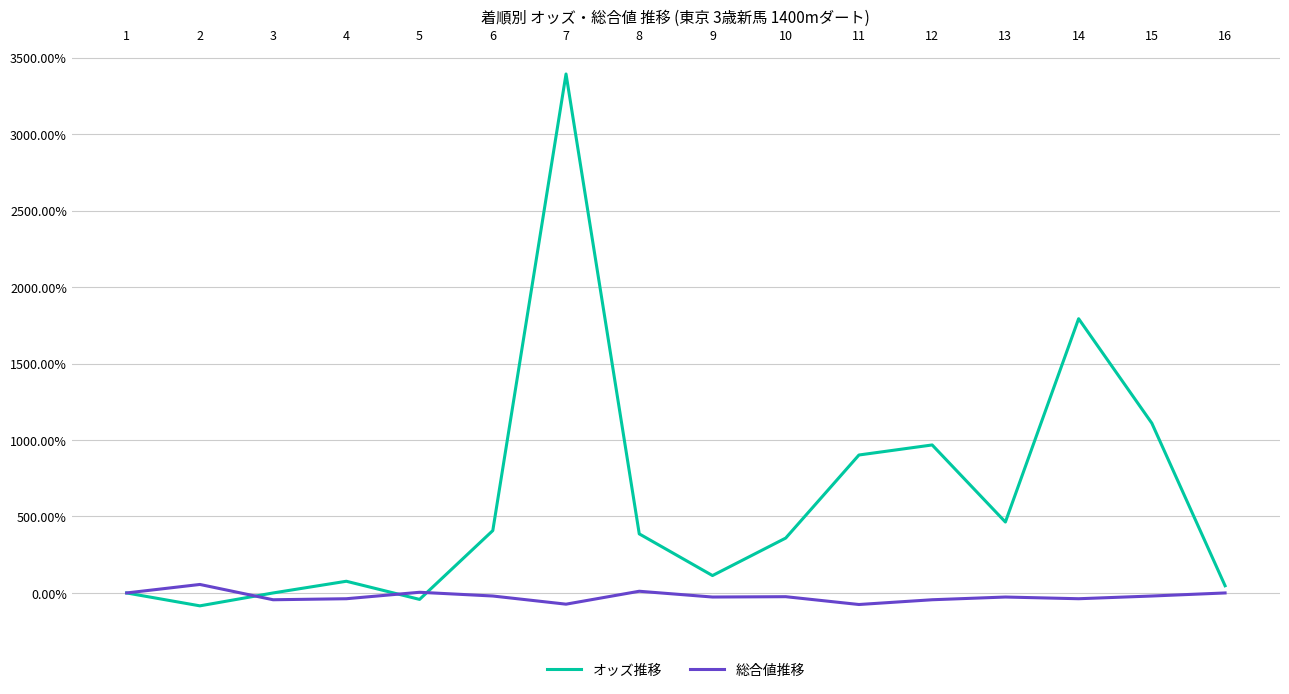

Is the value of オッズ推移 at 8 greater than the value of 総合値推移 at 3?

Yes